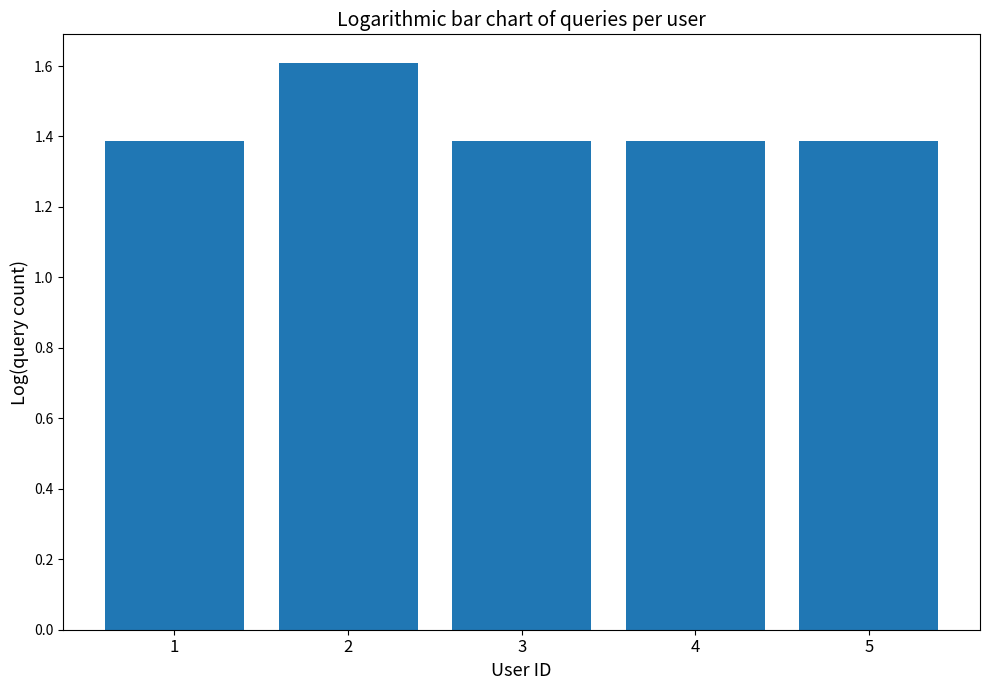

Is it true that the value at 5 is 1.4?

True